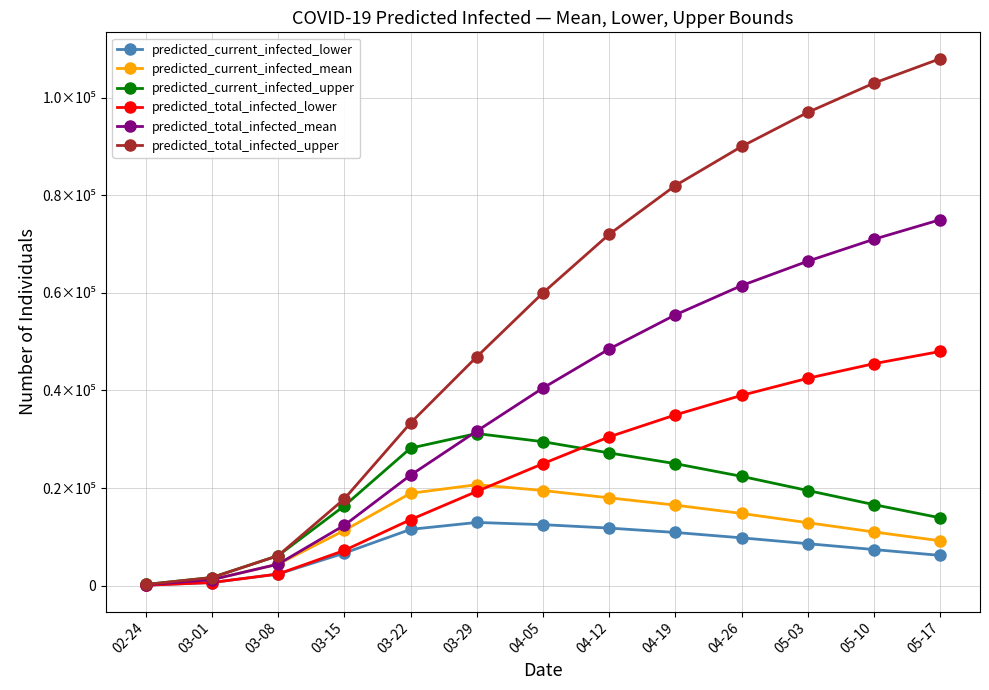

Does the chart have visible grid lines?

Yes